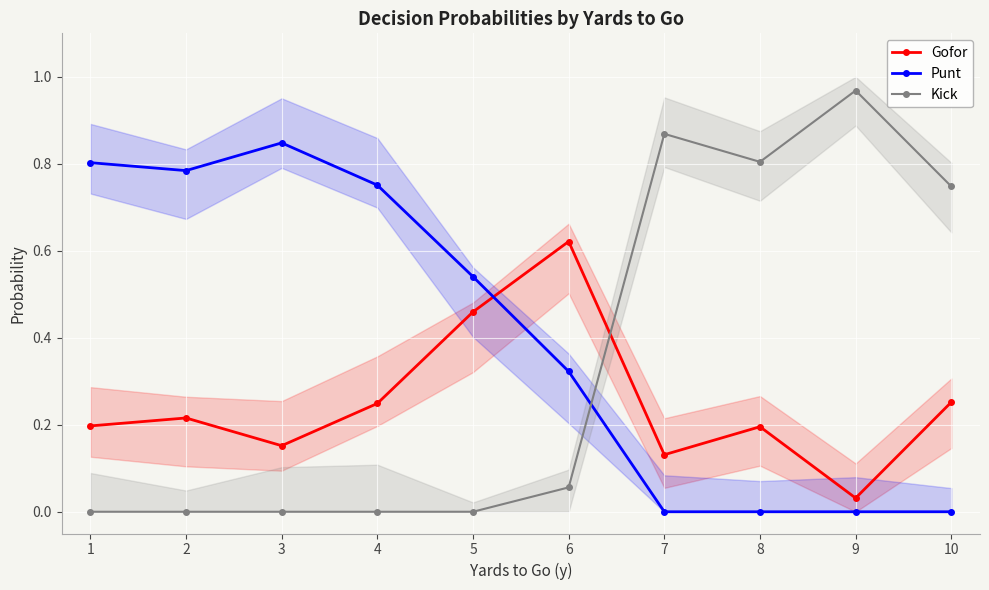

In Gofor, how many points are lower than both neighbors (excluding endpoints)?

3